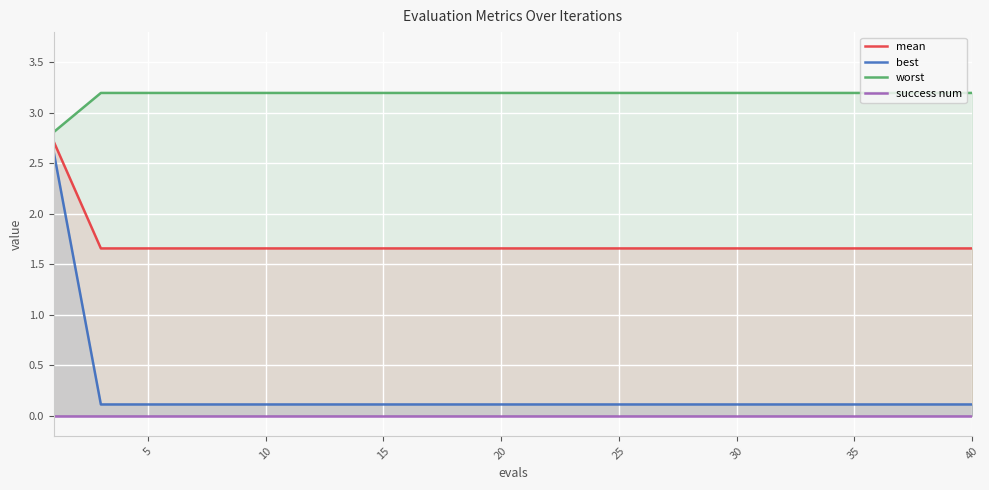

What is the highest value of the best series?

2.6